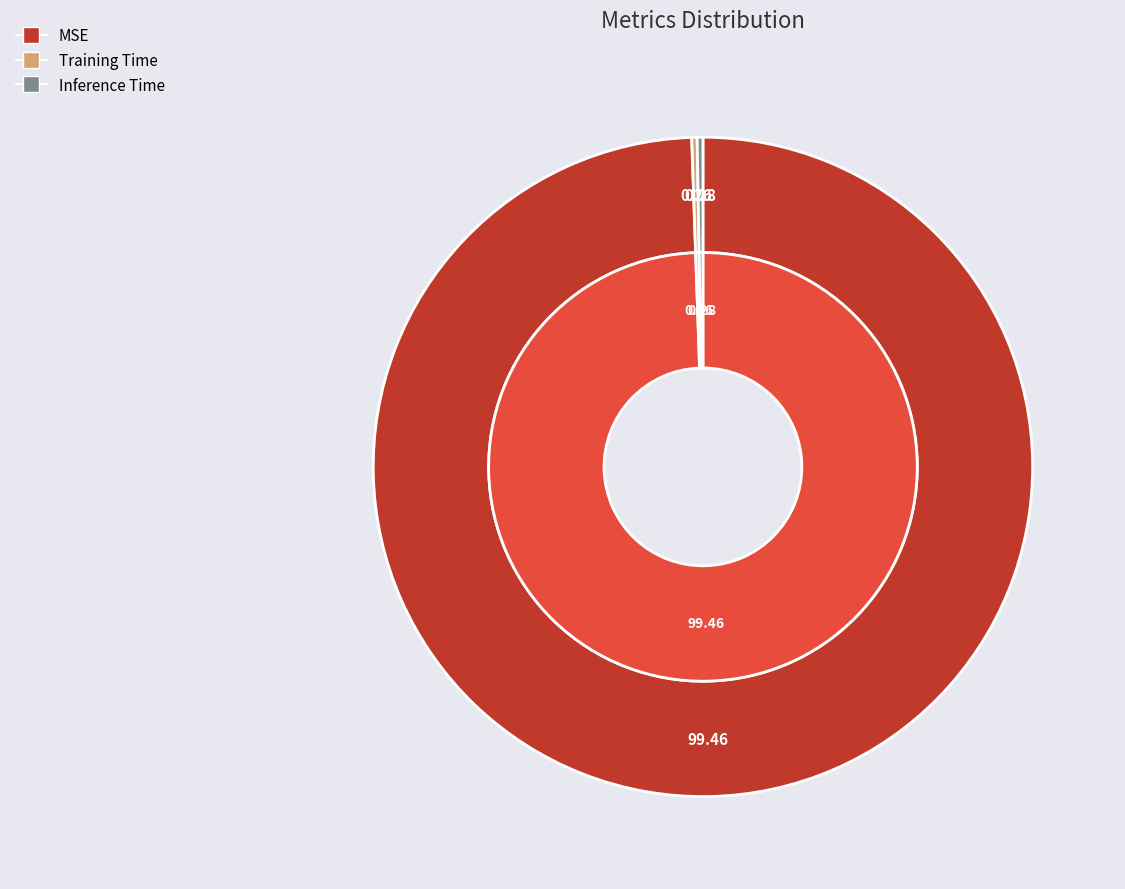

Is it true that Training Time is 11% of the pie?

False